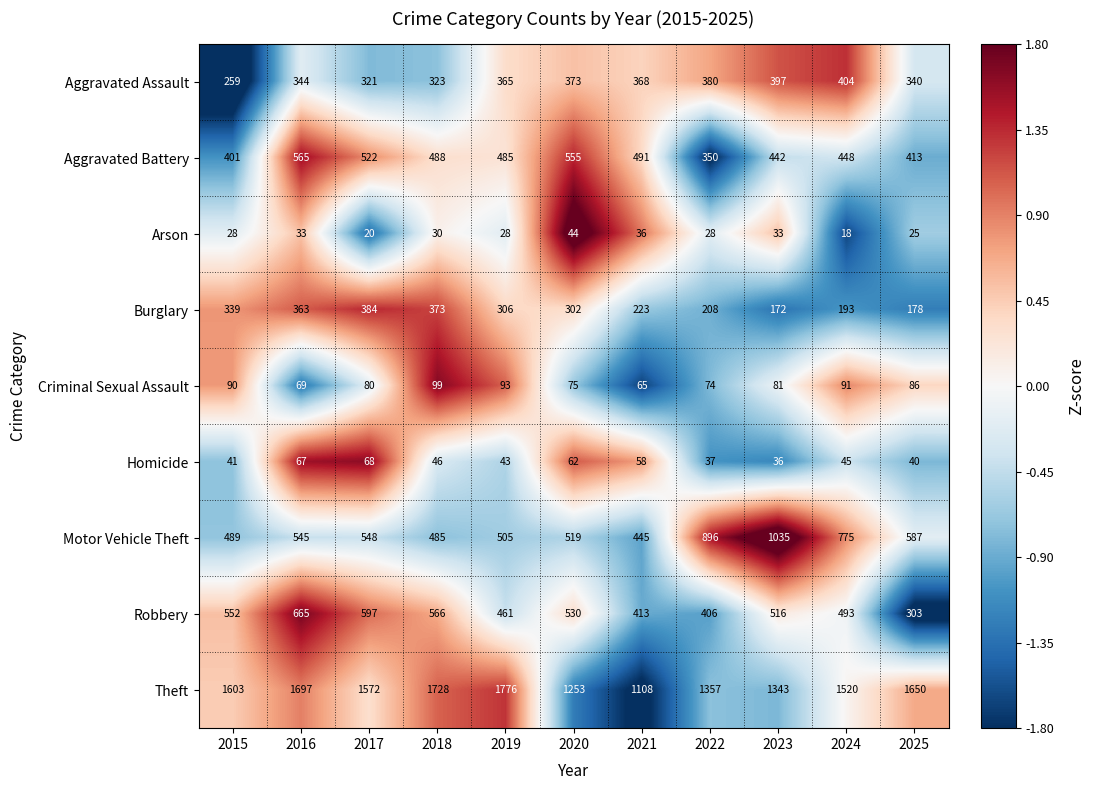

The value of Aggravated Battery at 2023 is 442. True or false?

True